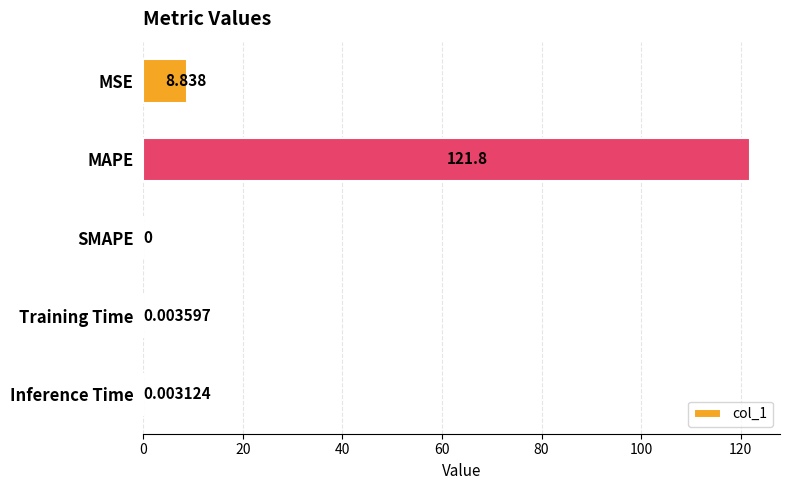

Which has a higher value, SMAPE or MAPE?

MAPE